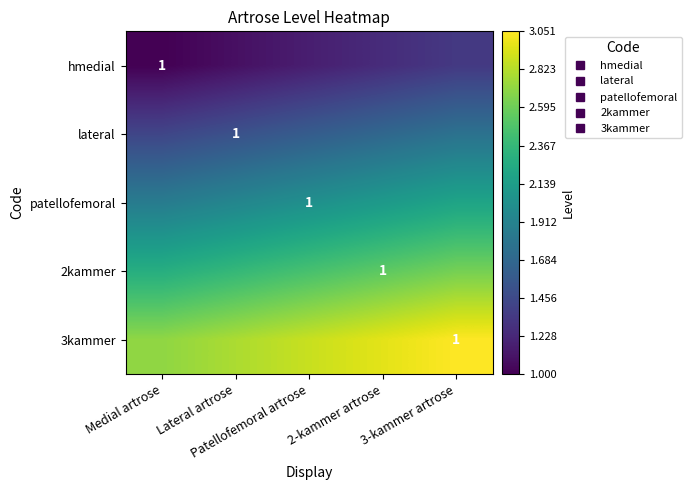

Rank the categories by 3kammer value from highest to lowest.

3-kammer artrose, 2-kammer artrose, Patellofemoral artrose, Lateral artrose, Medial artrose